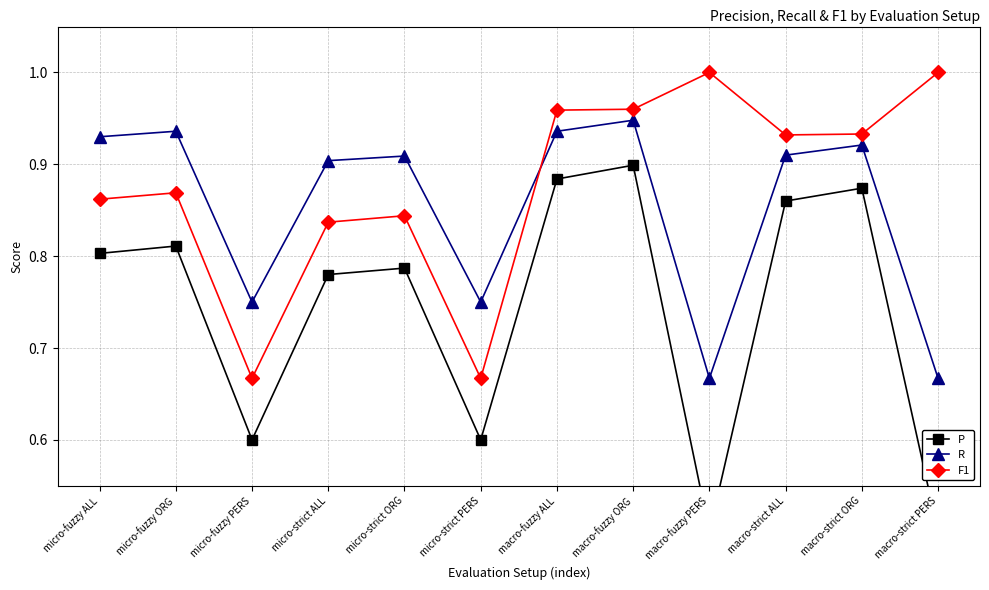

Which series has the widest spread of values?

P